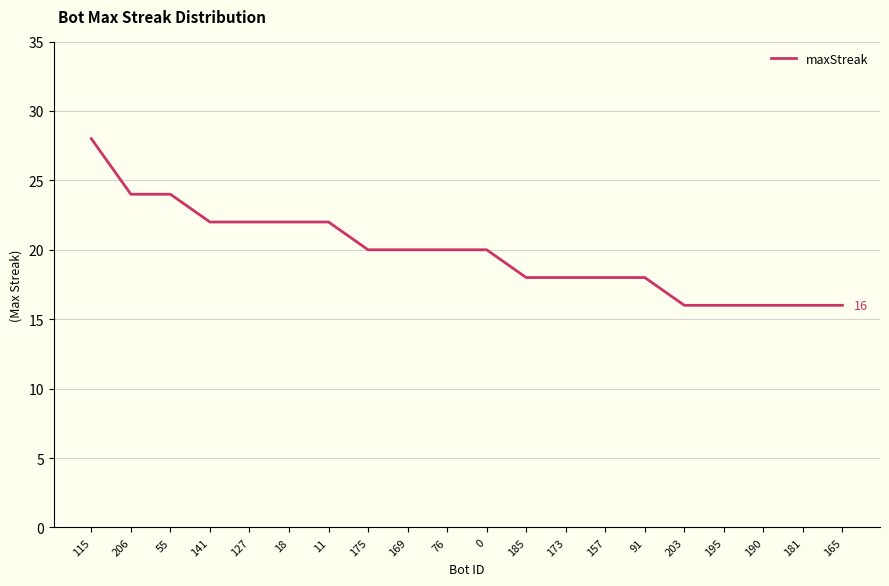

Between 55 and 141, which is larger?

55